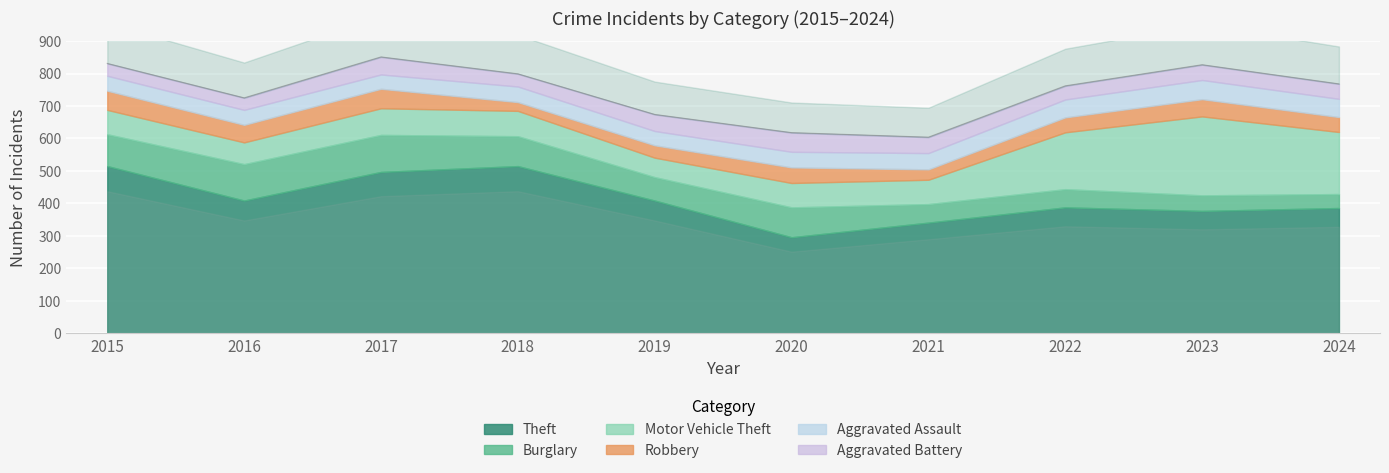

The value of Aggravated Assault at 2024 is 13. True or false?

False